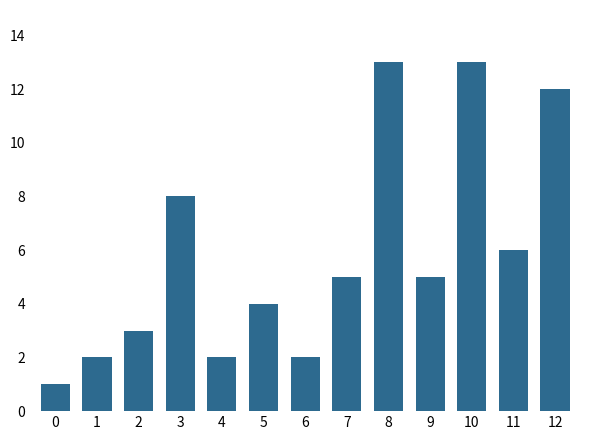

What value does the data have at 9?

5